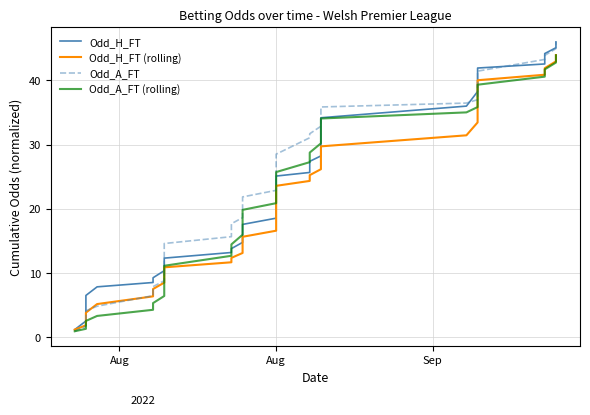

Count the number of data series in this chart.

4